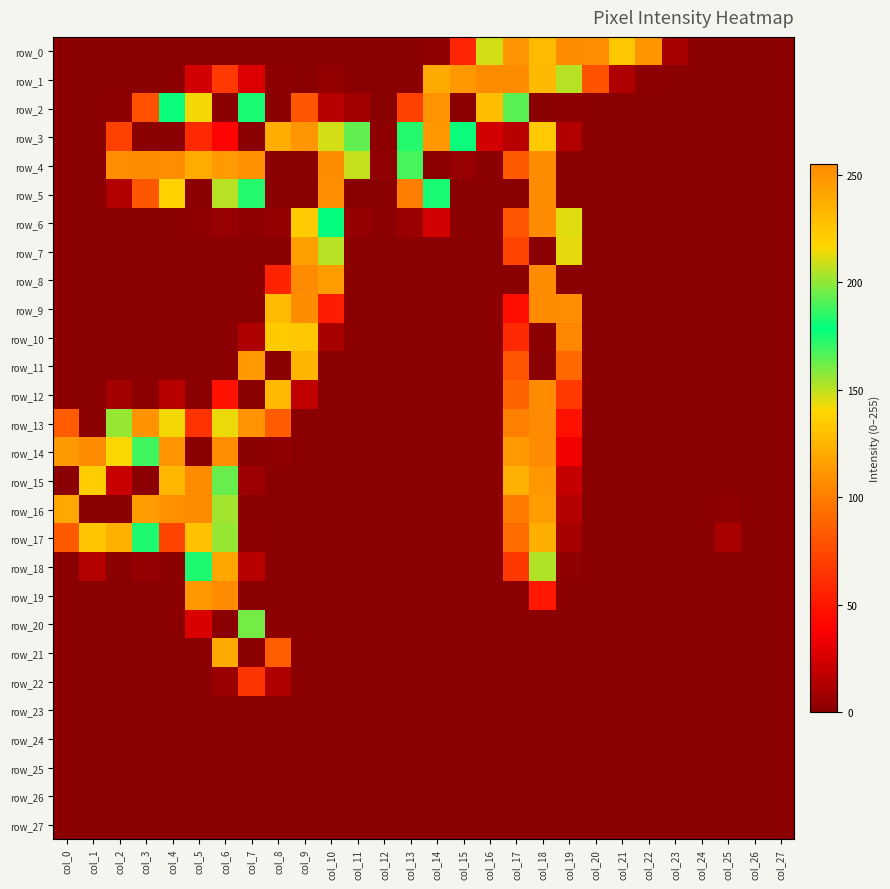

How many distinct data groups are displayed?

28